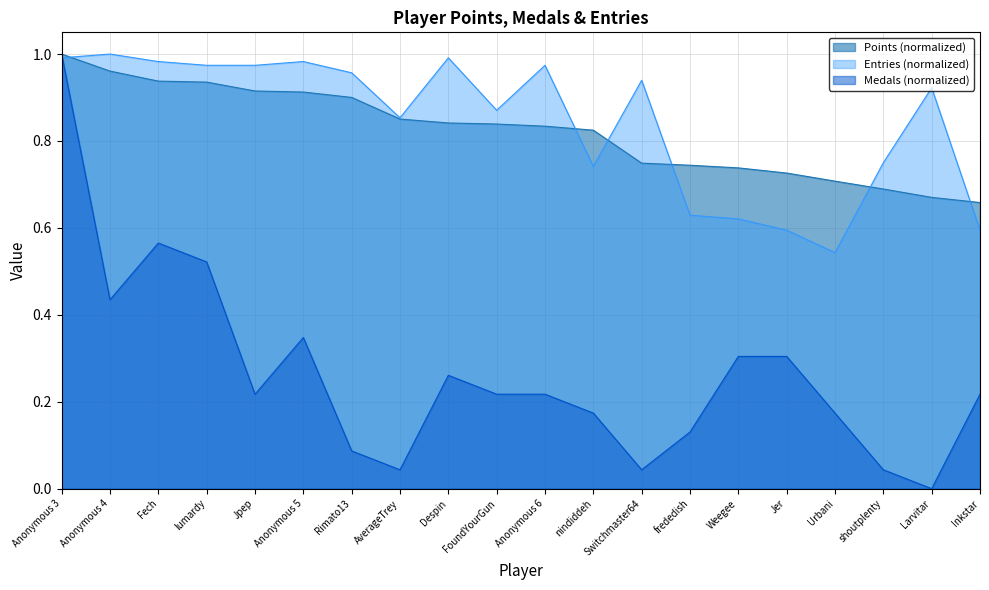

Reading left to right, transcribe all the data shown in this chart.

Points: 1.0	1.0	0.9	0.9	0.9	0.9	0.9	0.9	0.8	0.8	0.8	0.8	0.7	0.7	0.7	0.7	0.7	0.7	0.7	0.7
Medals: 1.0	0.4	0.6	0.5	0.2	0.3	0.1	0.0	0.3	0.2	0.2	0.2	0.0	0.1	0.3	0.3	0.2	0.0	0.0	0.2
Entries: 1.0	1.0	1.0	1.0	1.0	1.0	1.0	0.9	1.0	0.9	1.0	0.7	0.9	0.6	0.6	0.6	0.5	0.8	0.9	0.6